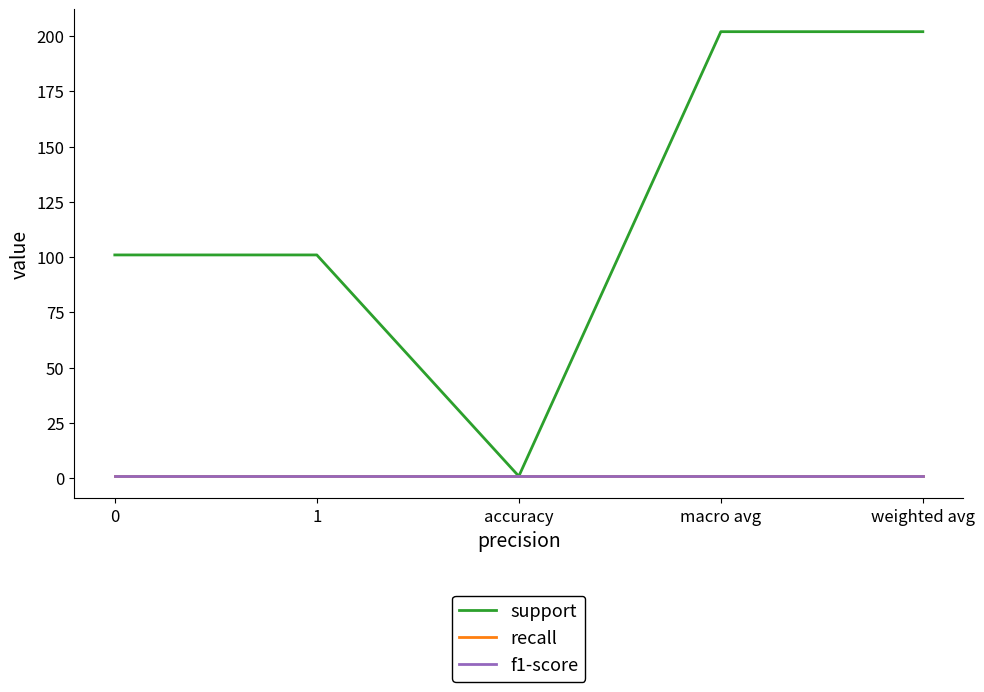

What is the total value across all series at accuracy?

2.7